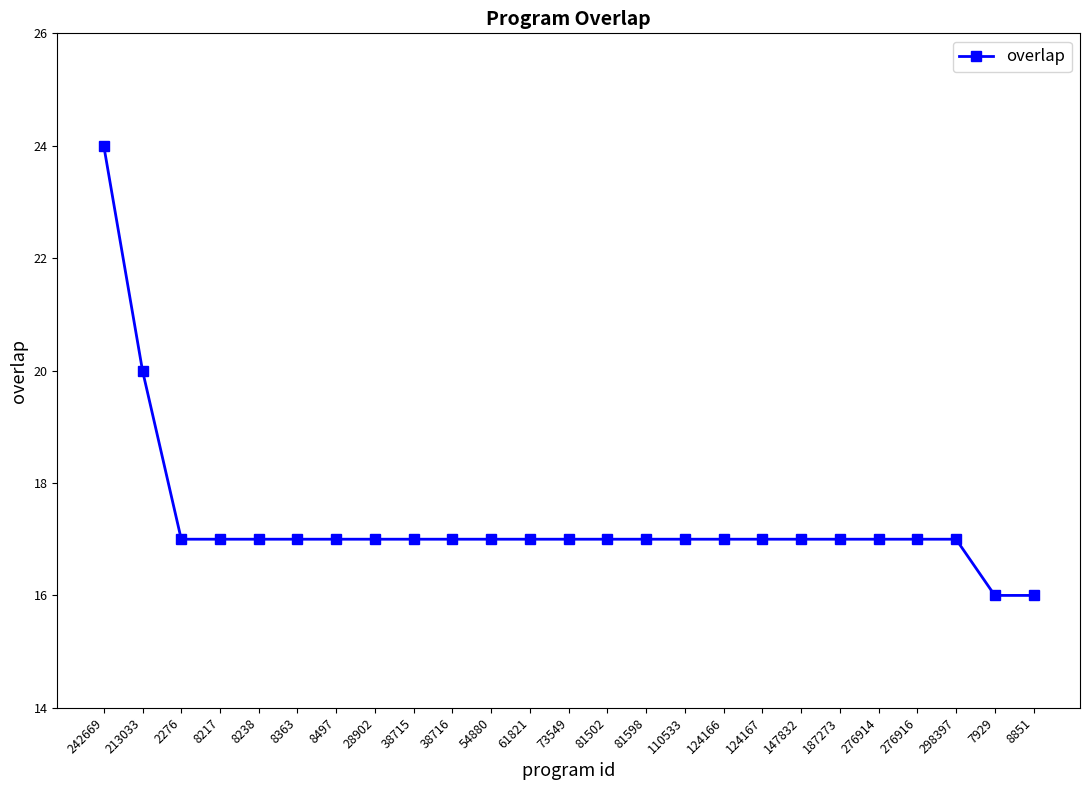

Does the chart have visible grid lines?

No